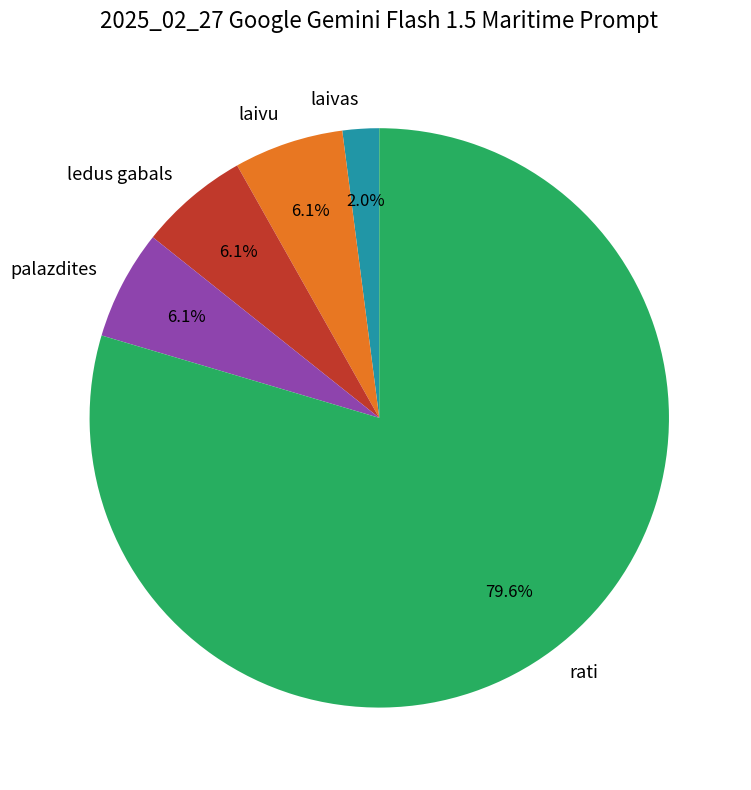

True or false: laivu accounts for 1% of the total.

False